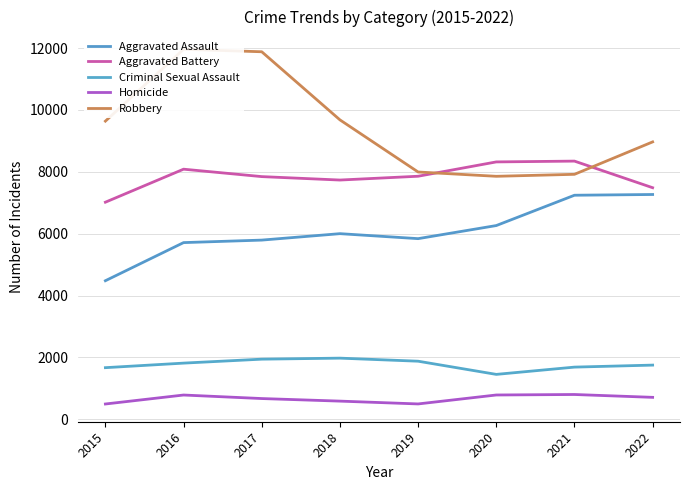

What is the lowest value of the Criminal Sexual Assault series?

1453